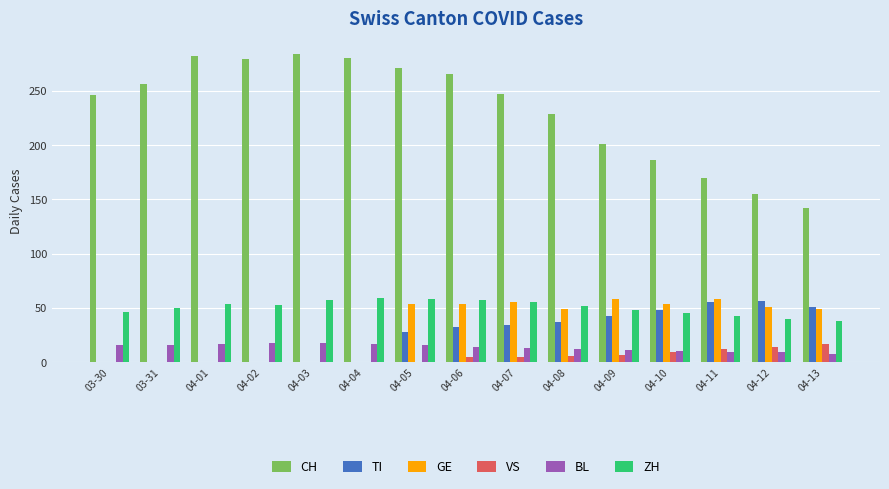

How many groups of bars are there?

15